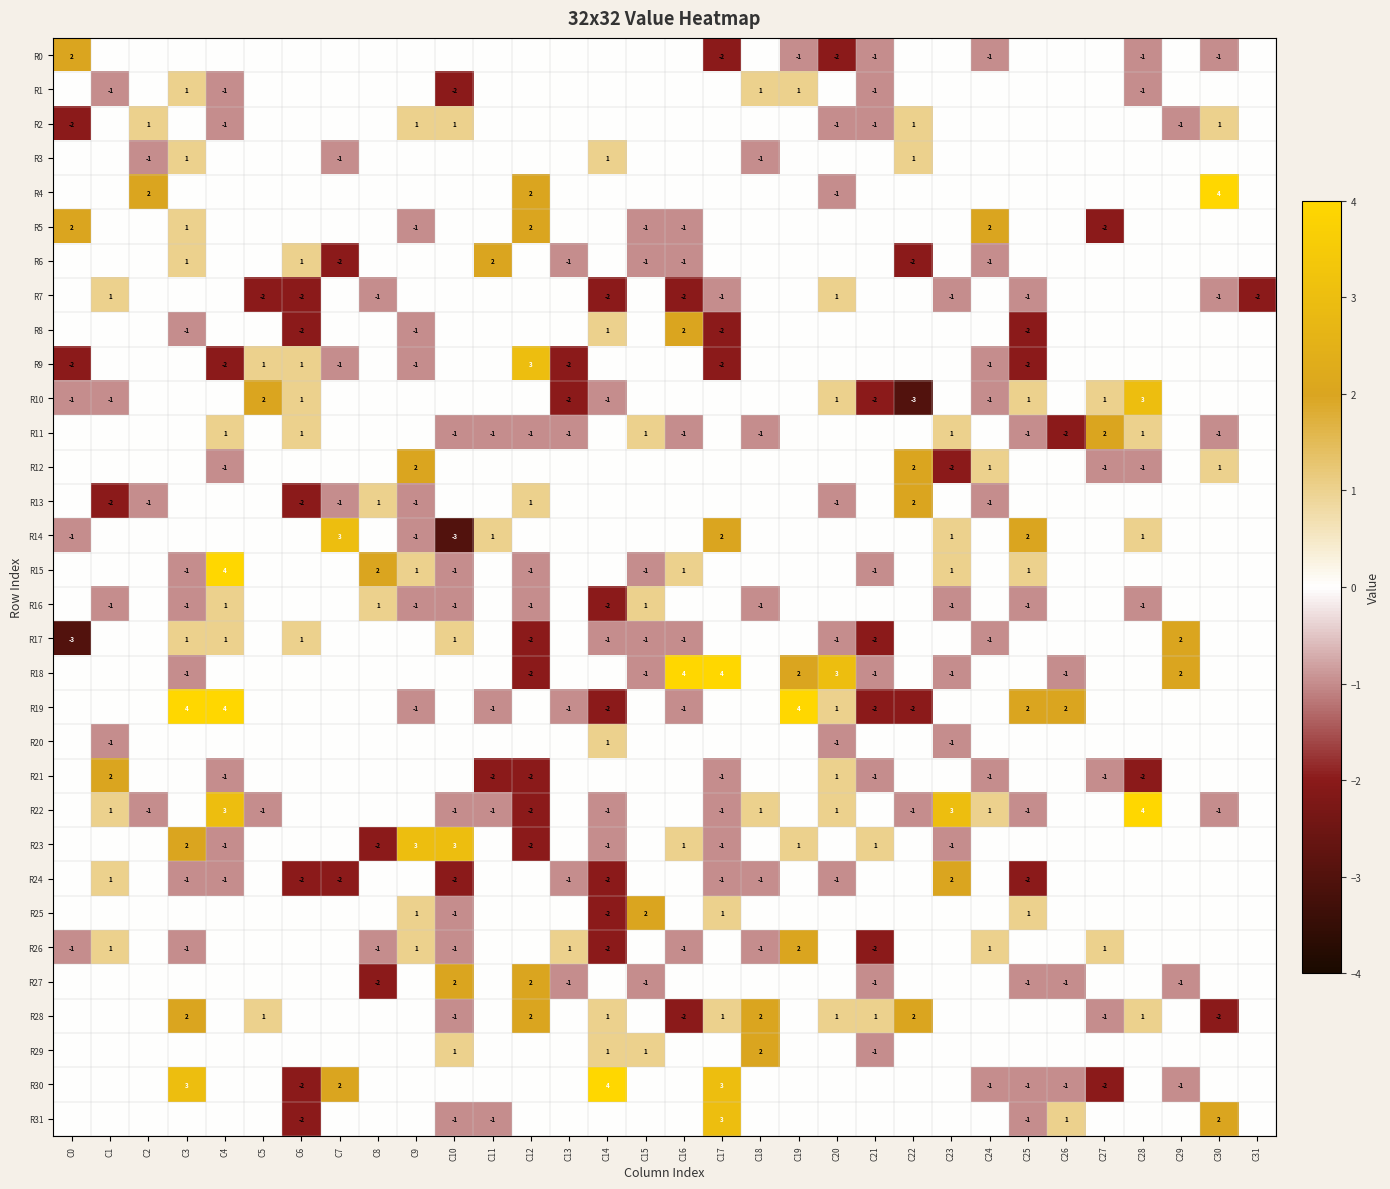

Which label corresponds to the smallest value in the chart?

C22